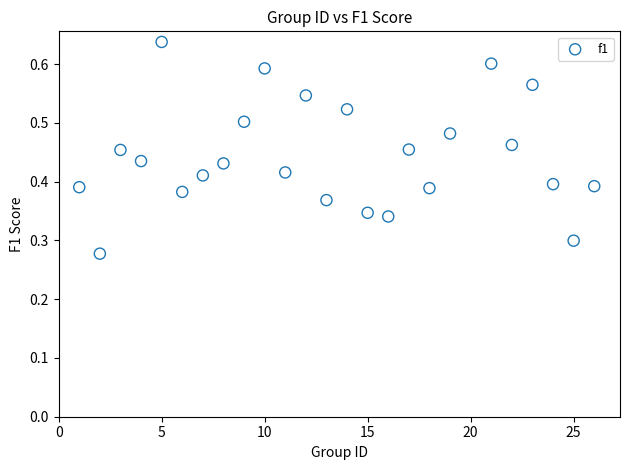

How many points are shown in the scatter plot?

25